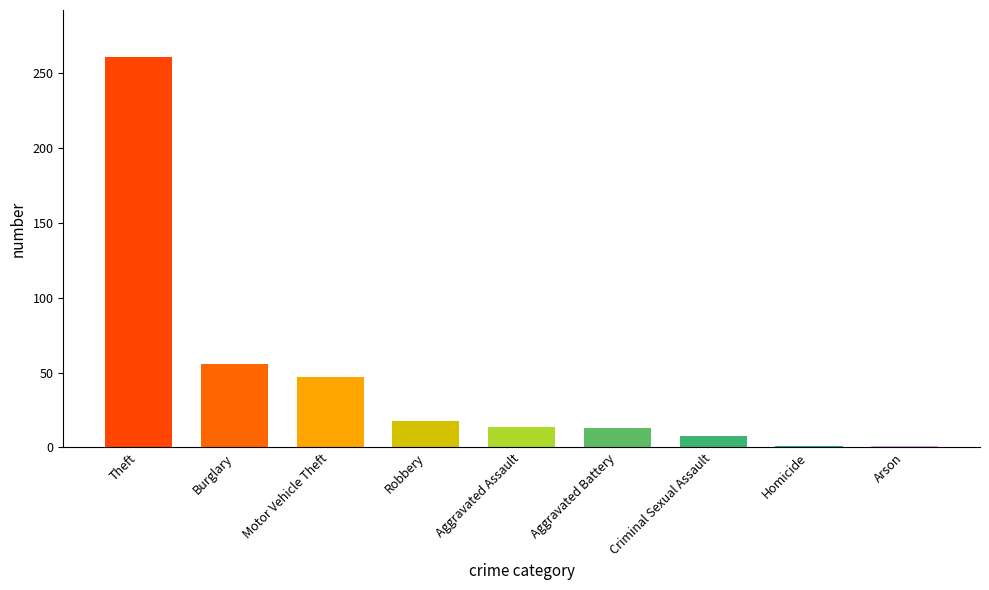

The chart shows a value of 14 at Aggravated Assault. True or false?

True